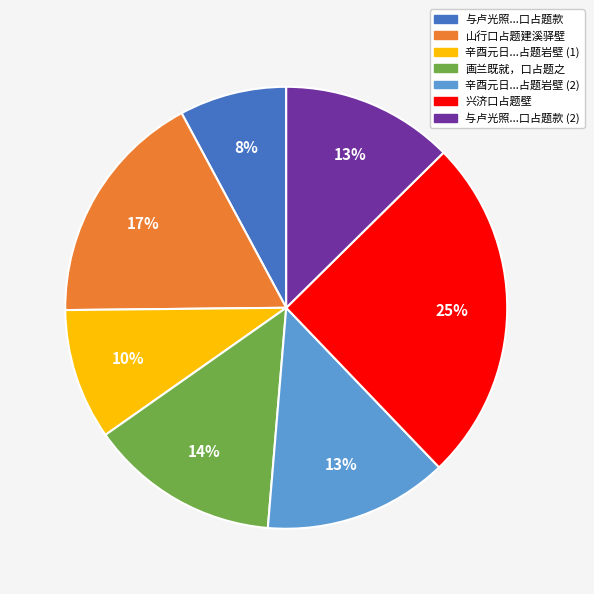

Is there any slice that represents more than half of the pie?

No